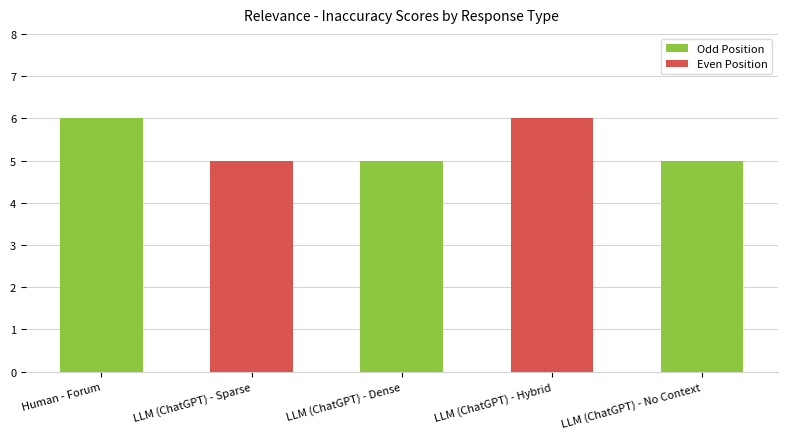

What is the difference between the second highest and minimum values?

1